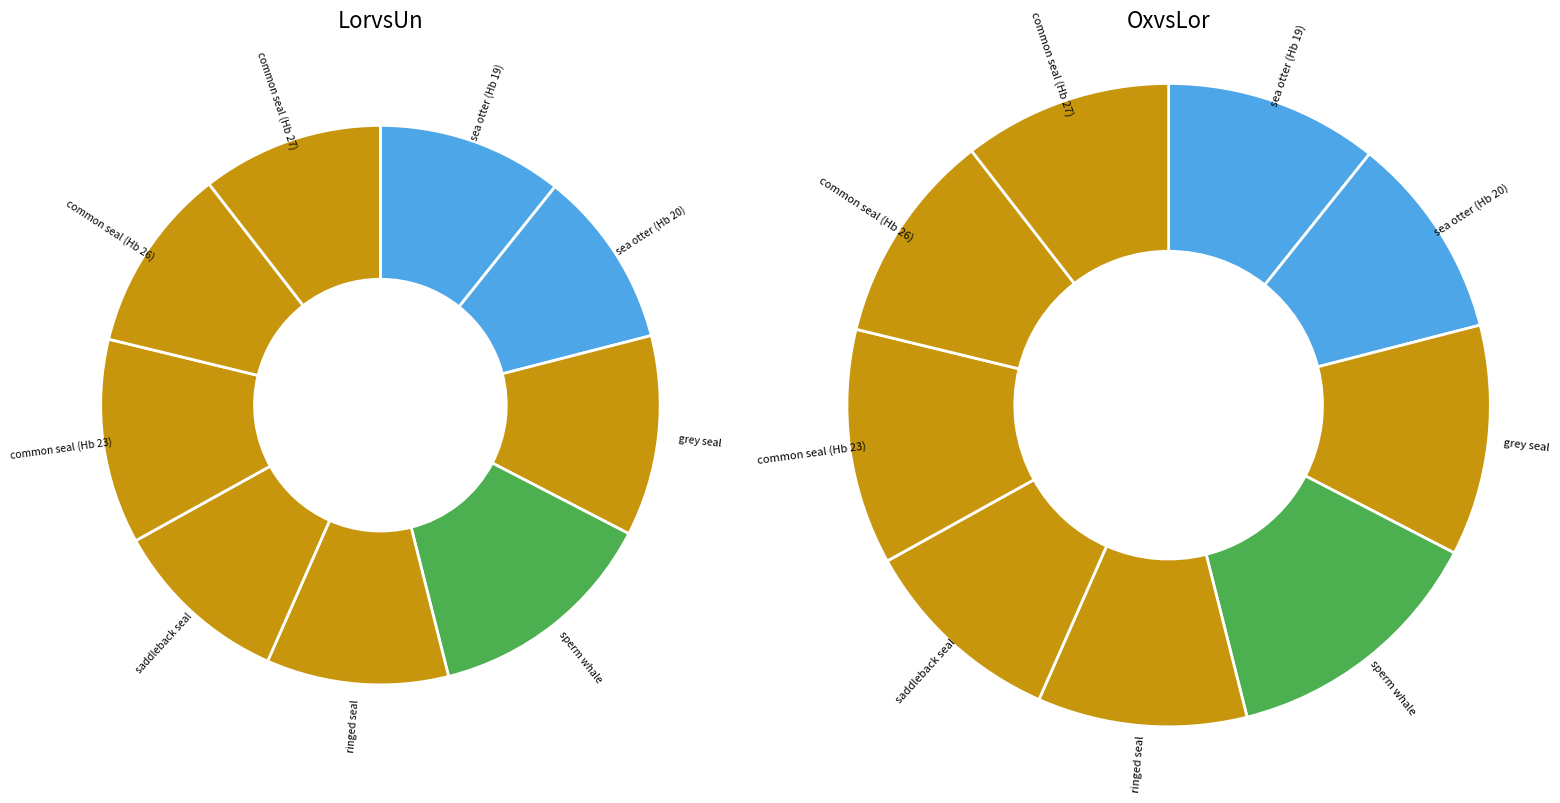

Which category has the biggest portion of the pie?

sperm whale